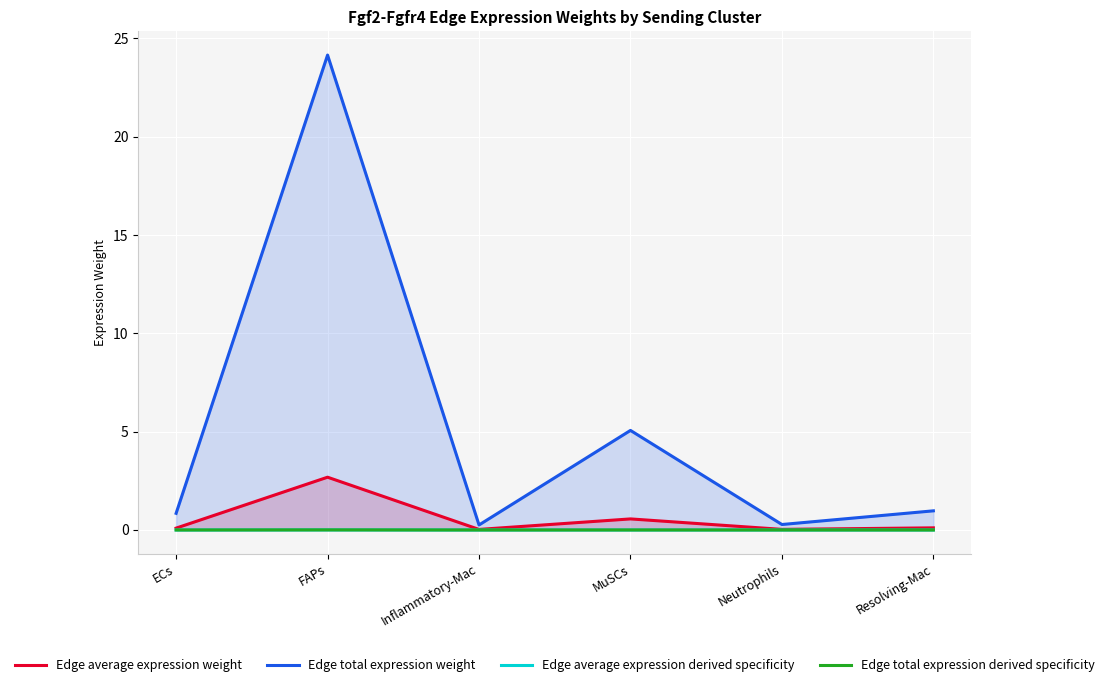

True or false: Edge total expression derived specificity and Edge average expression derived specificity intersect in this chart.

False